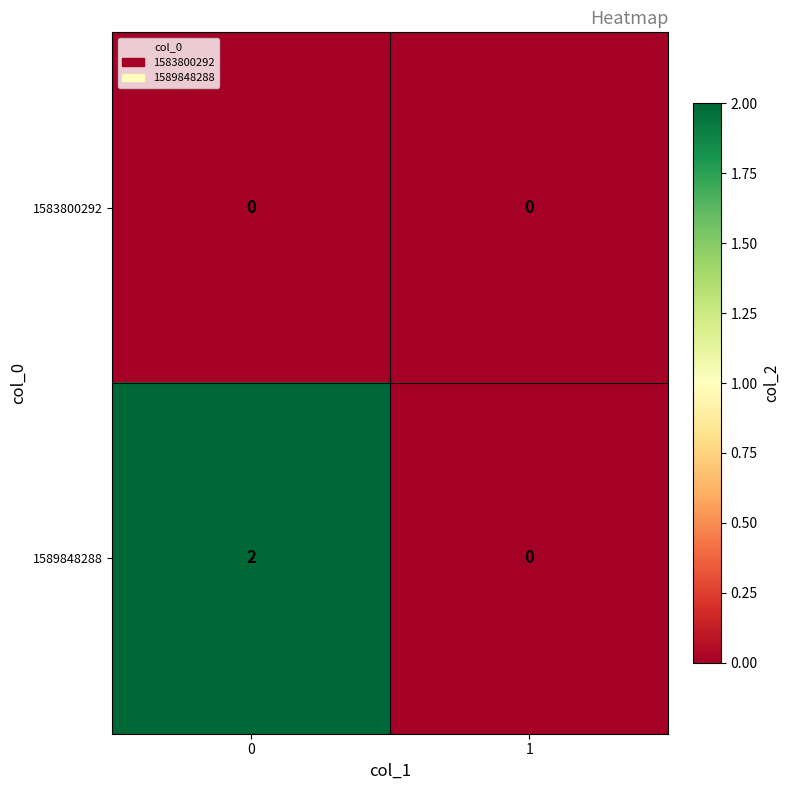

Rank the series by their maximum value, from lowest to highest.

1583800292, 1589848288